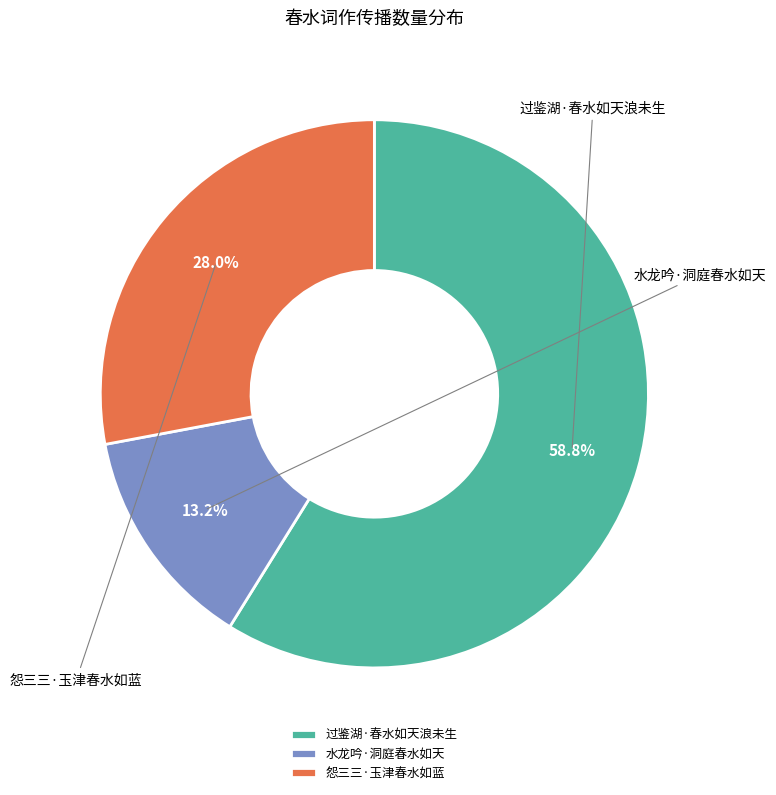

What percentage do 过鉴湖·春水如天浪未生 and 怨三三·玉津春水如蓝 together represent?

86.8%